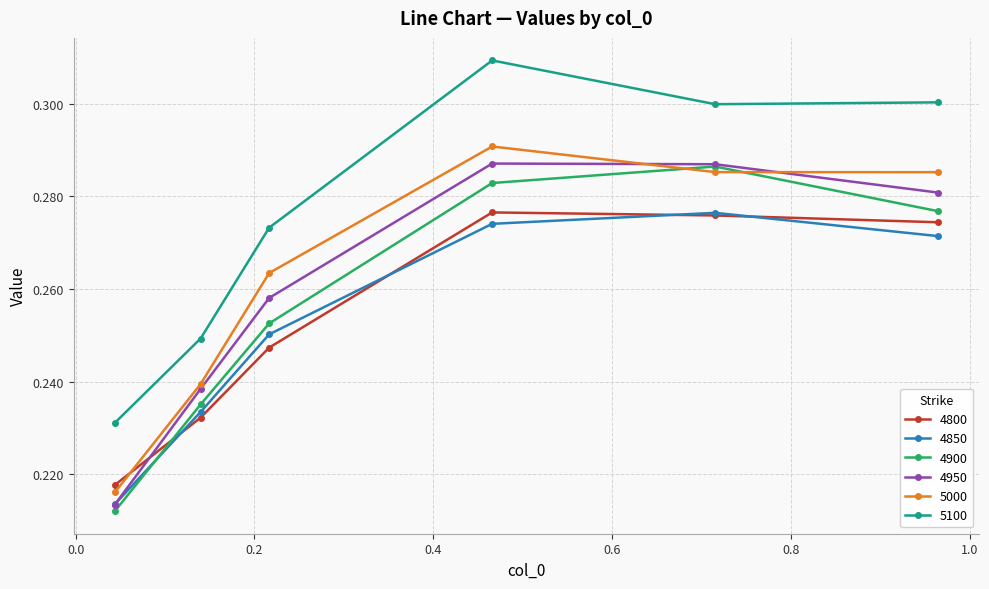

Which series has the largest total across all categories?

5100